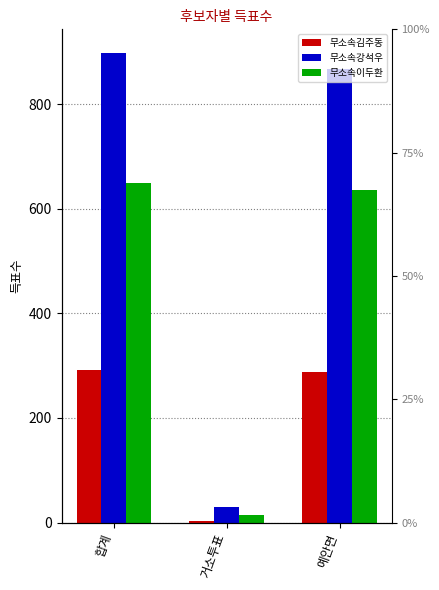

What is the label of the 3rd bar from the right?

합계